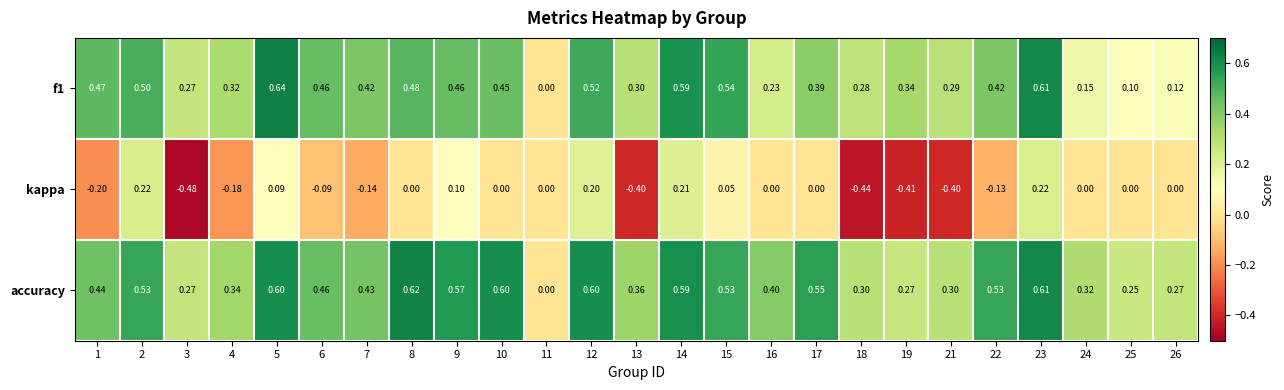

What is the greatest value displayed?

0.6